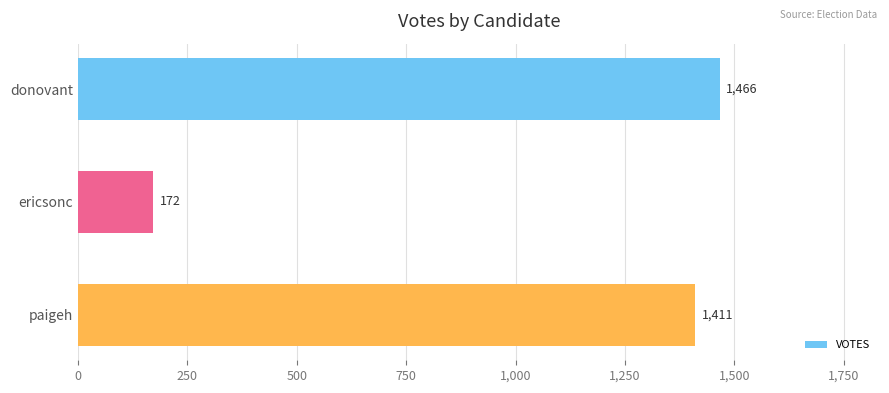

Approximately how many times larger is the value at donovant compared to ericsonc?

8.5